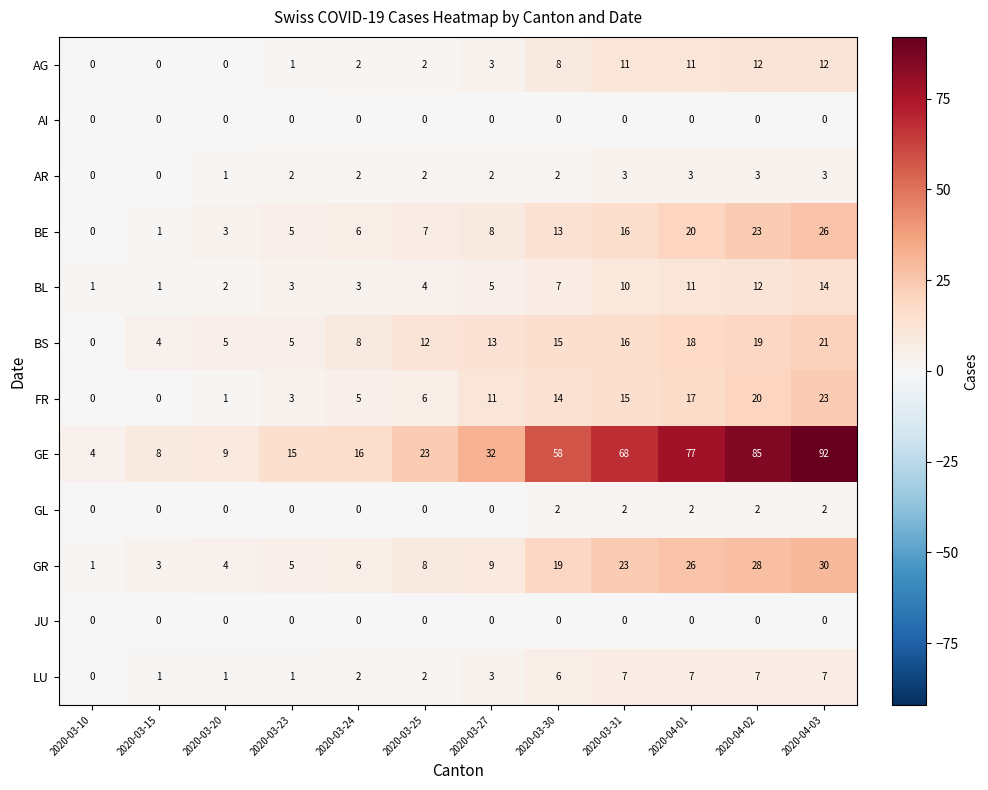

True or false: BL has a value of 9 at 2020-03-27.

False